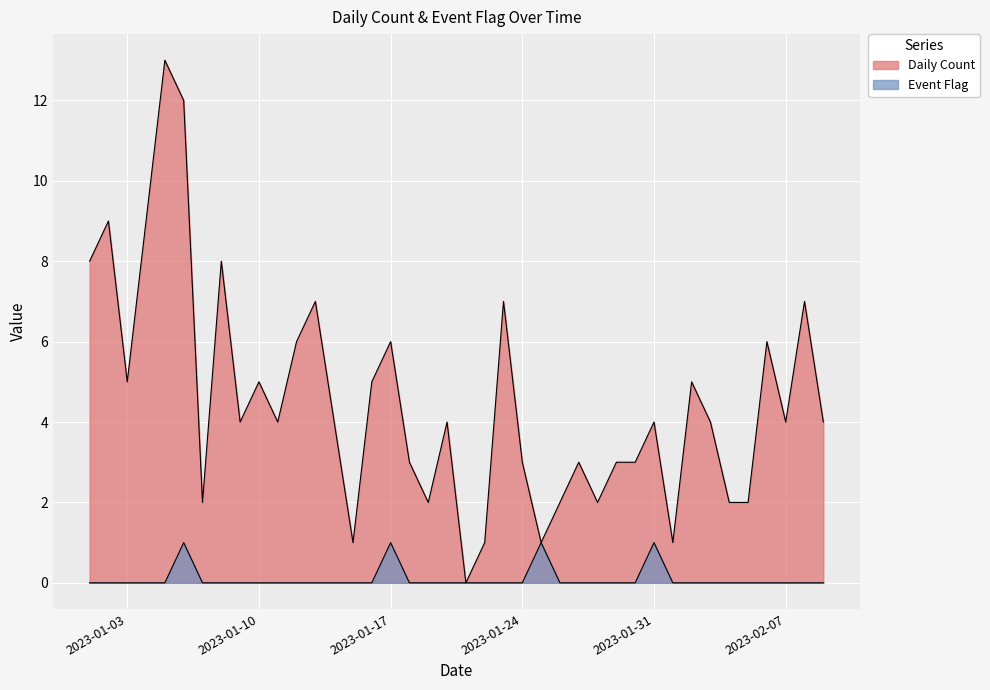

At which label does Daily Count first exceed 4?

2023-01-01